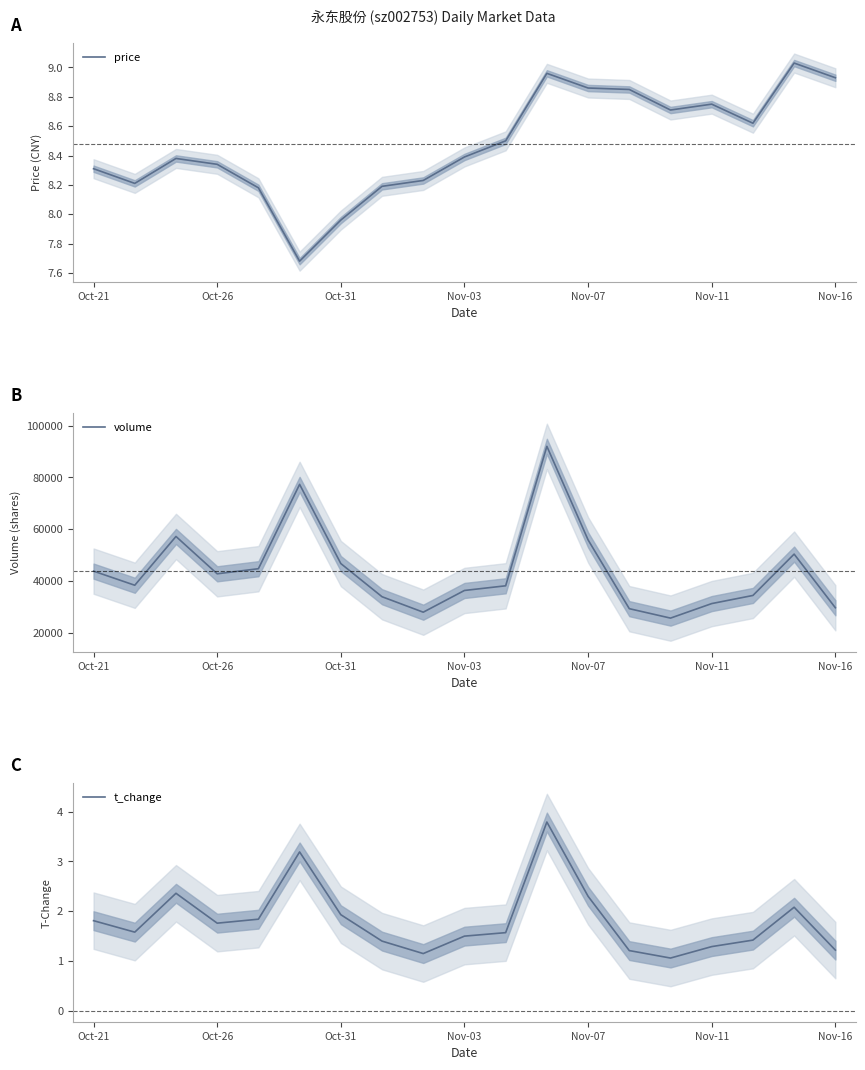

At which label does price first exceed 8?

Oct-21